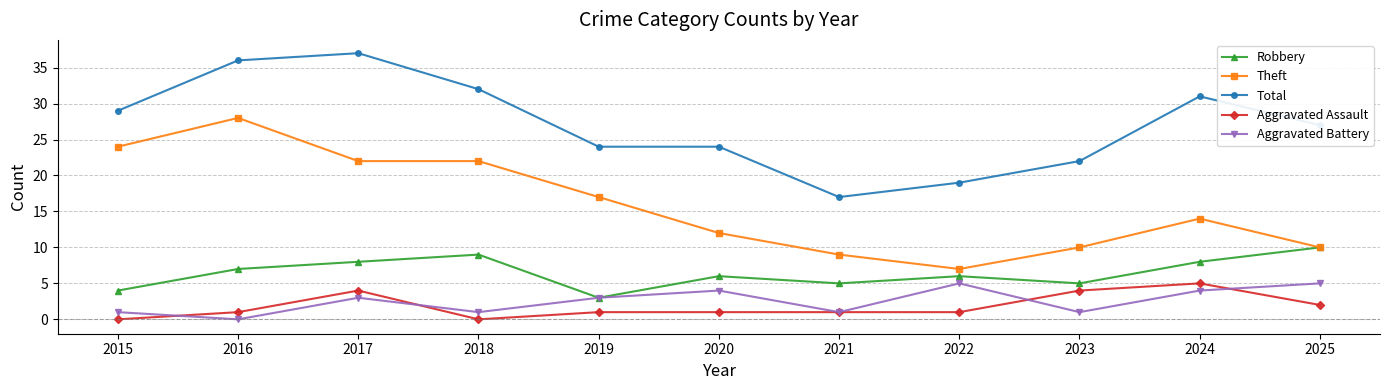

What is the sum of all Theft values?

175